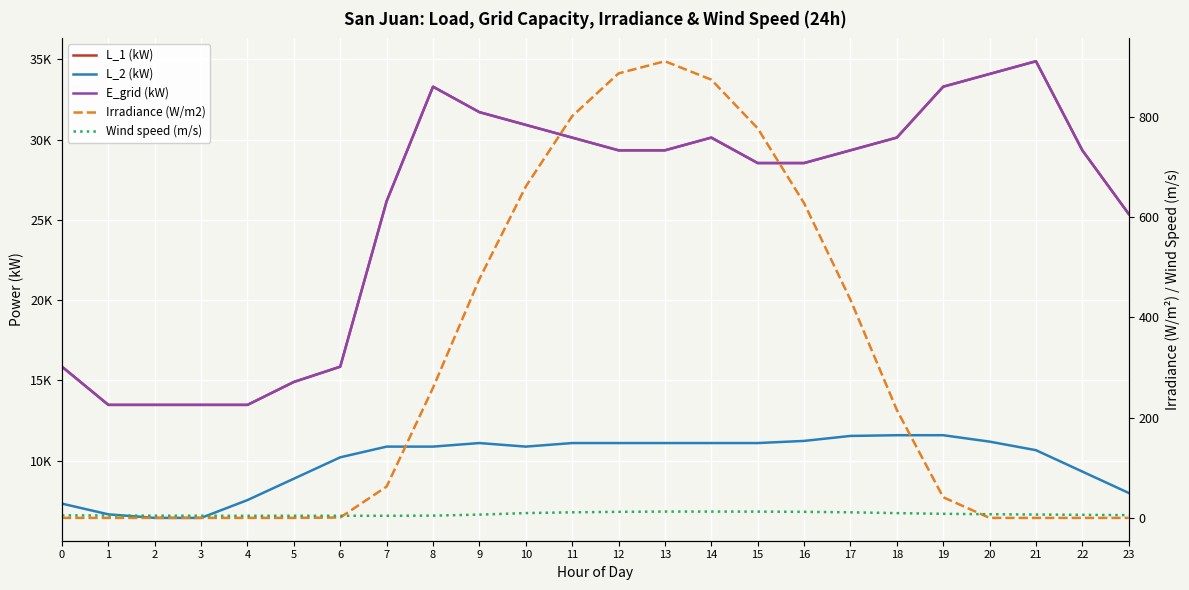

At which category does Wind speed (m/s) reach its first local valley?

4